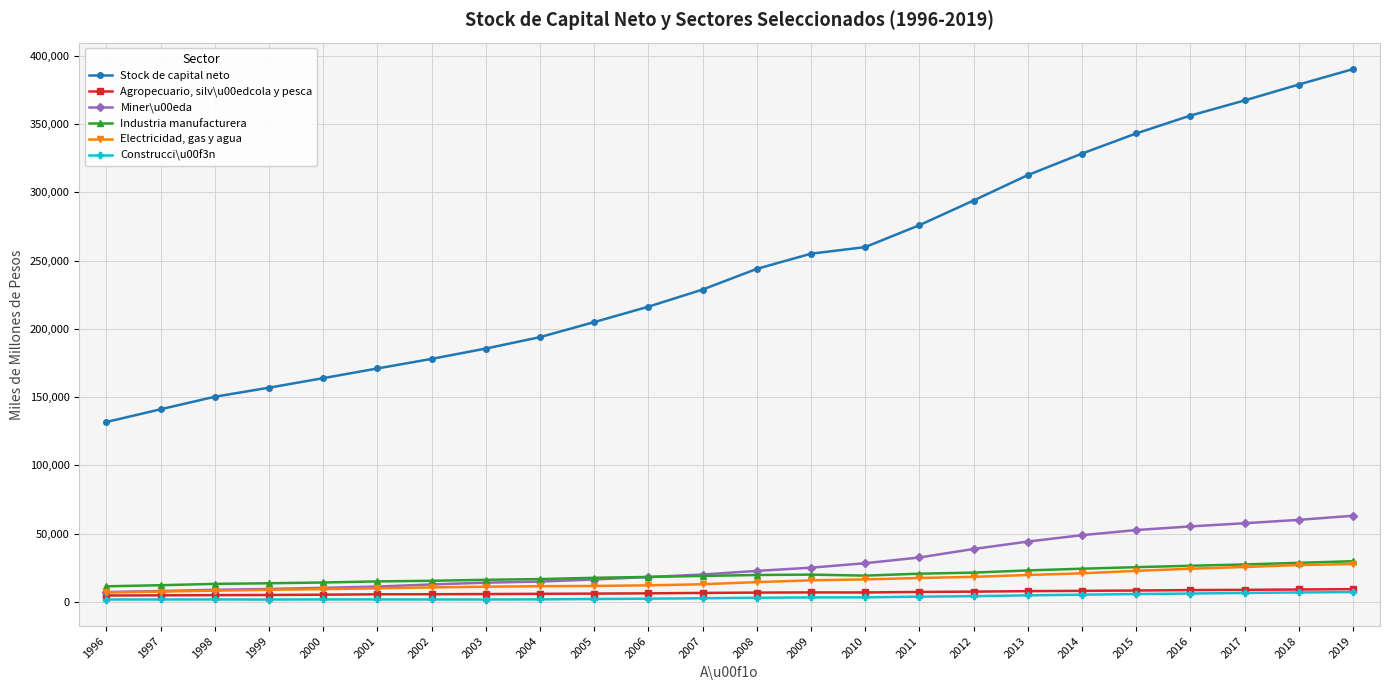

What is the greatest value displayed?

390297